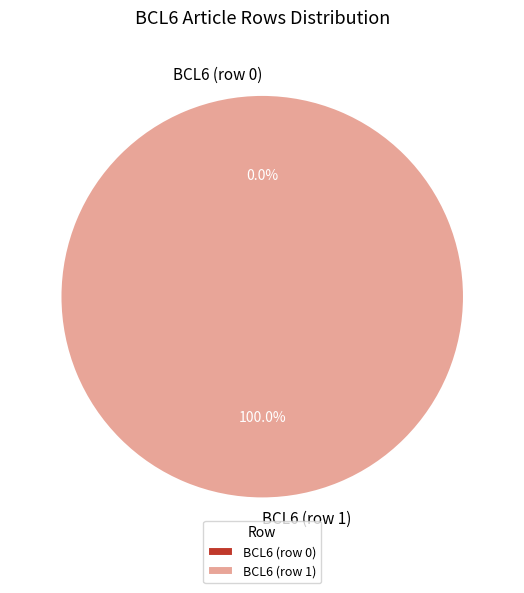

Between BCL6 (row 0) and BCL6 (row 1), which is larger?

BCL6 (row 1)